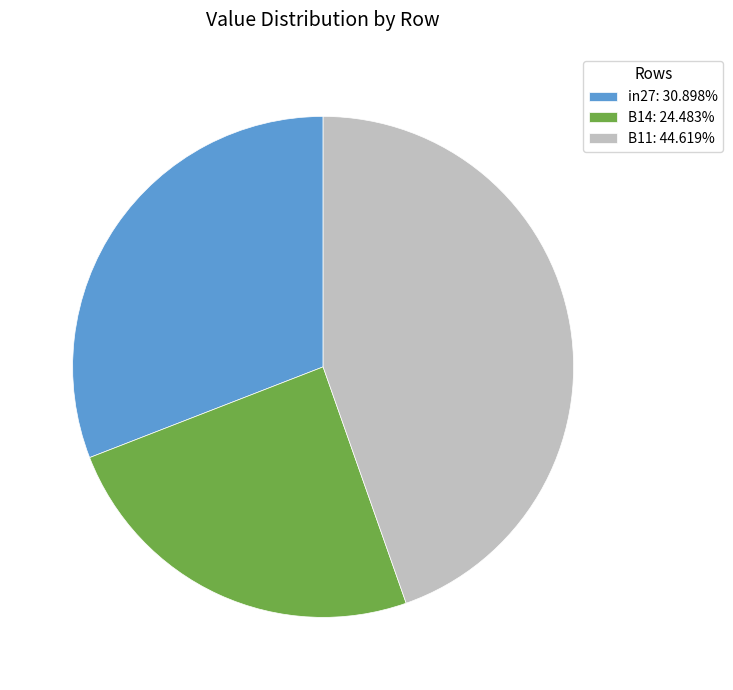

Which has a higher value, B11 or B14?

B11